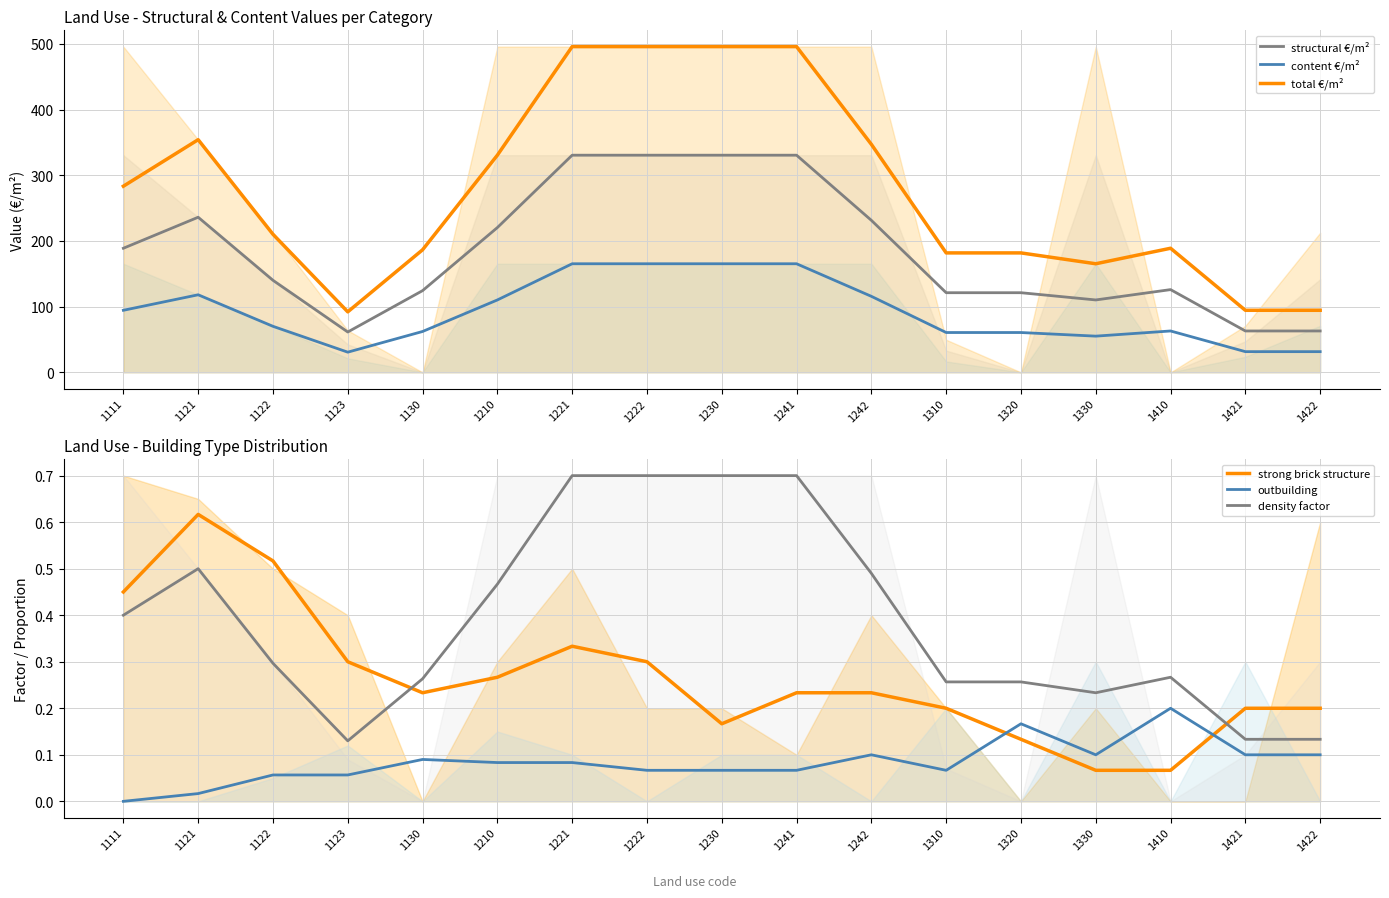

Rank the categories by structural €/m² value from highest to lowest.

1221, 1222, 1230, 1241, 1121, 1242, 1210, 1111, 1122, 1410, 1130, 1310, 1320, 1330, 1421, 1422, 1123